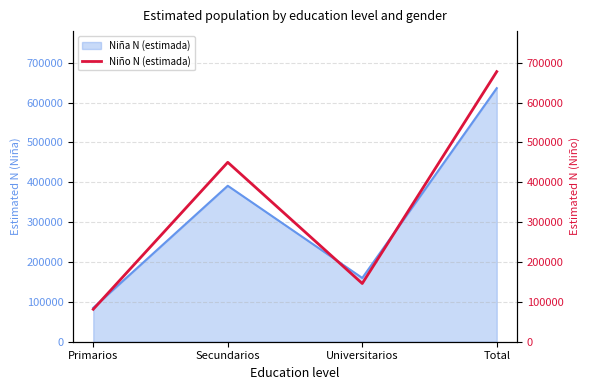

What is the maximum value shown in the chart?

677539